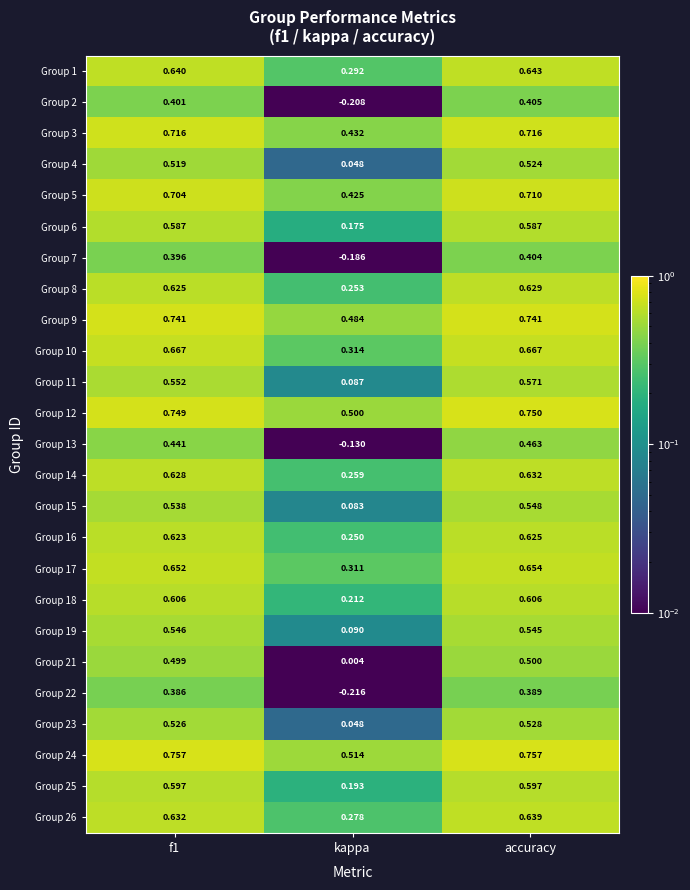

Which series has the largest total across all categories?

Group 24